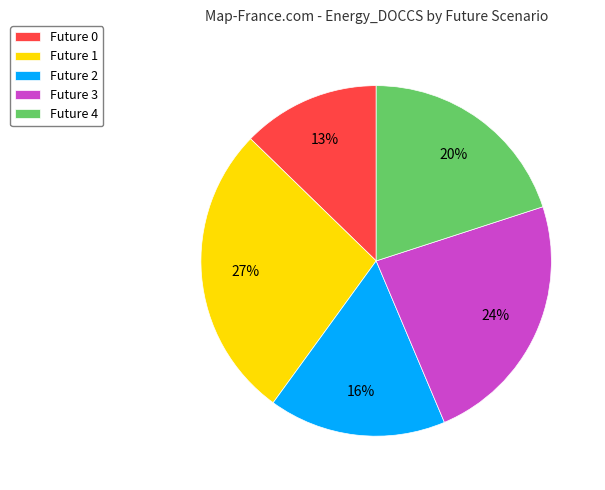

What is the largest slice in the pie chart?

Future 1